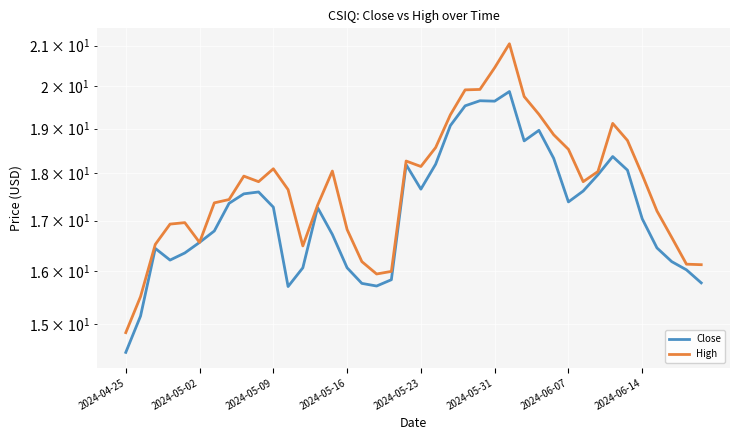

What is the average value of the Close series?

17.2